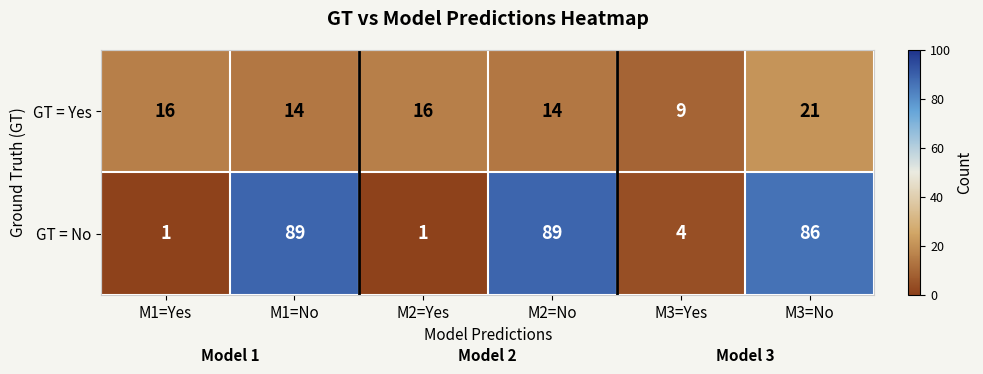

The value of GT = No at M2=No is 150. True or false?

False